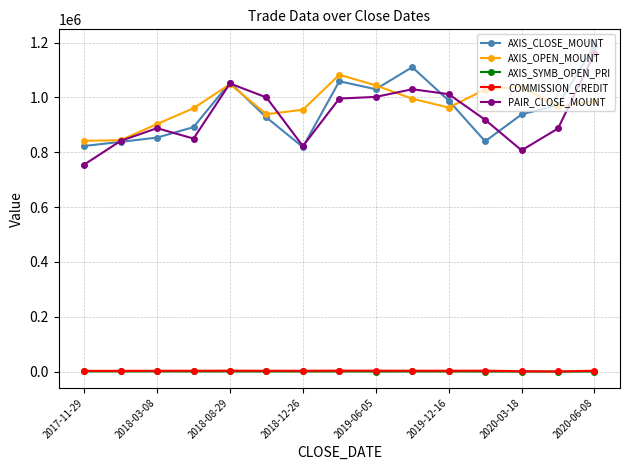

What is the smallest value displayed?

340